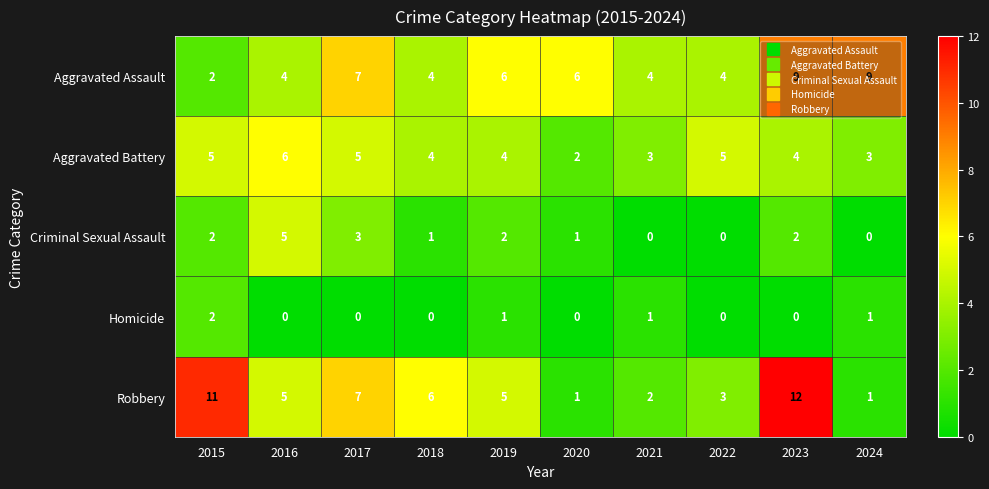

Which series has the largest range (max minus min)?

Robbery